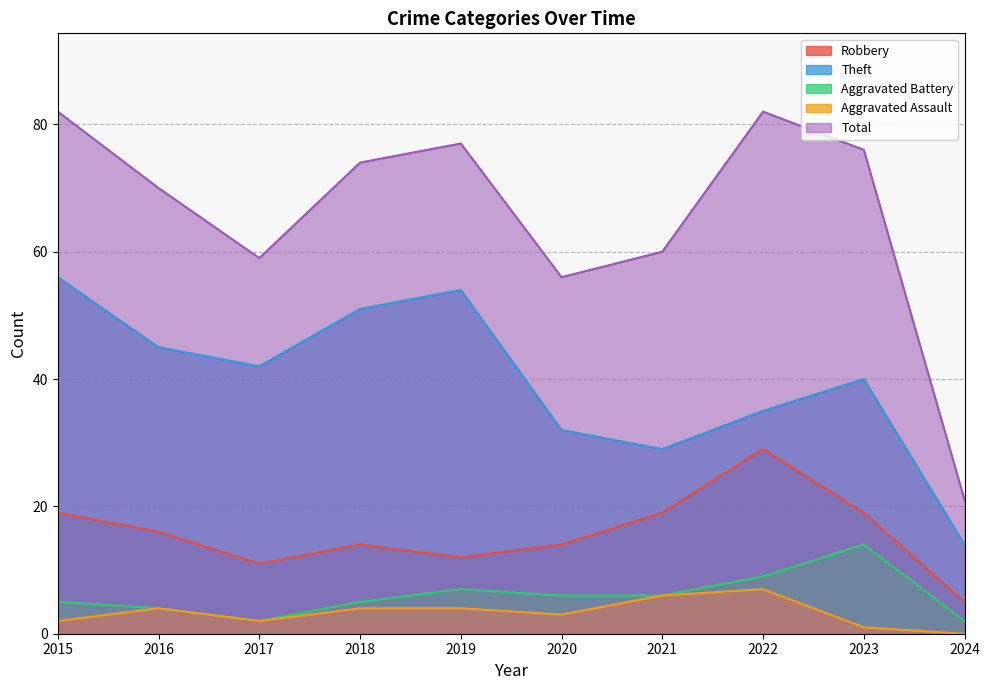

How many data points does each series have?

10